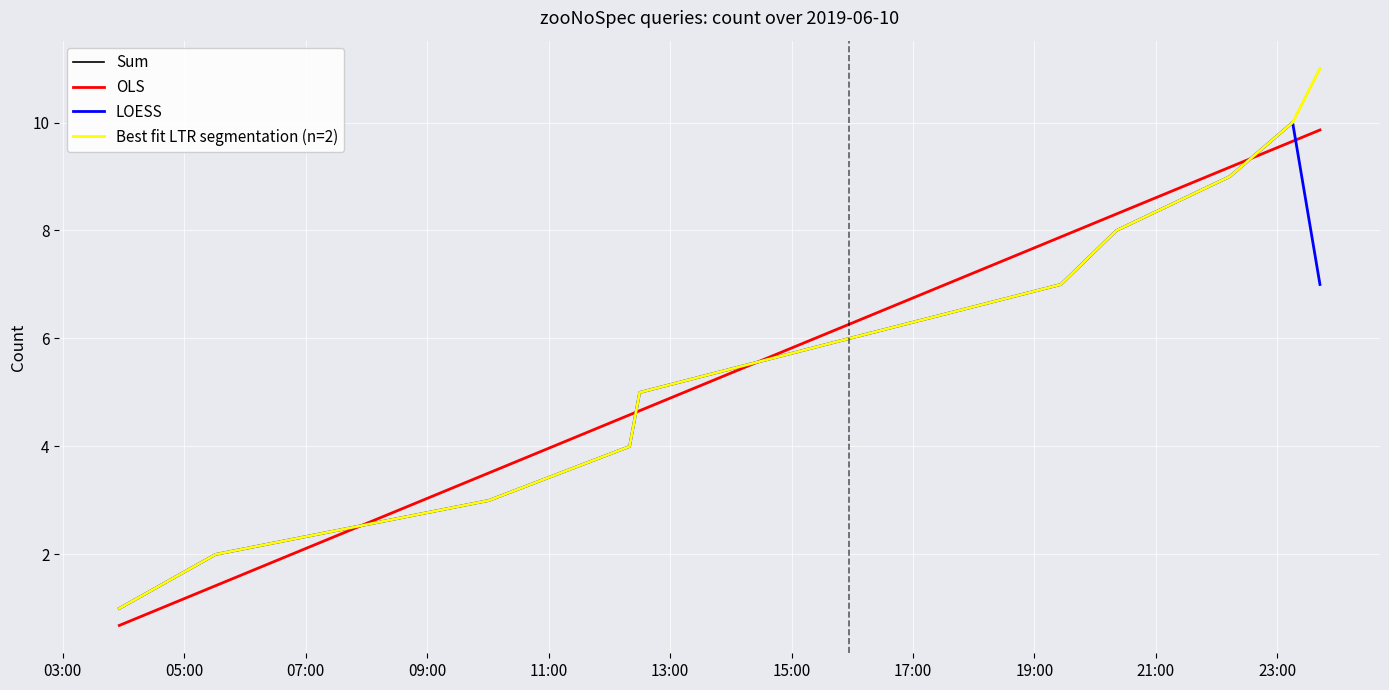

Reading left to right, extract all data points from this chart.

Sum: 1.0	2.0	3.0	4.0	5.0	6.0	7.0	8.0	9.0	10.0	11.0
OLS: 0.7	1.4	3.5	4.6	4.7	6.3	7.9	8.3	9.2	9.7	9.9
LOESS: 1.0	2.0	3.0	4.0	5.0	6.0	7.0	8.0	9.0	10.0	7.0
Best fit LTR segmentation (n=2): 1.0	2.0	3.0	4.0	5.0	6.0	7.0	8.0	9.0	10.0	11.0